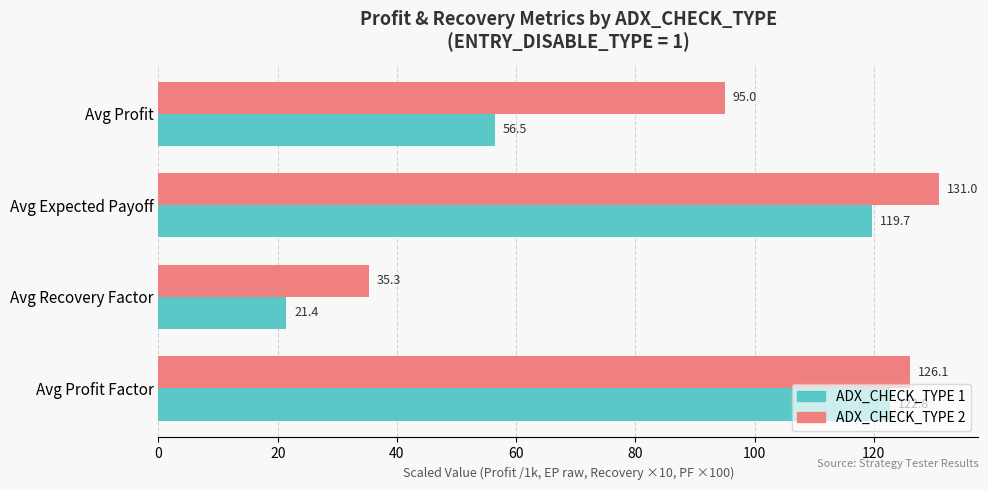

The ADX_CHECK_TYPE 1 series shows 165.7 at Avg Expected Payoff. True or false?

False